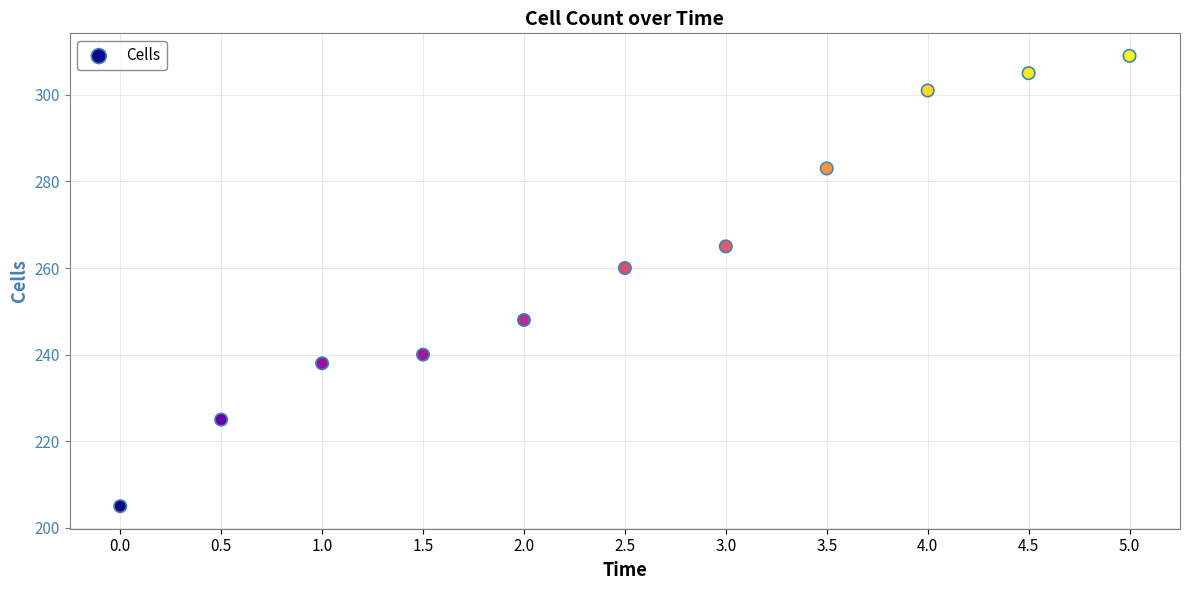

What is the average Y value?

262